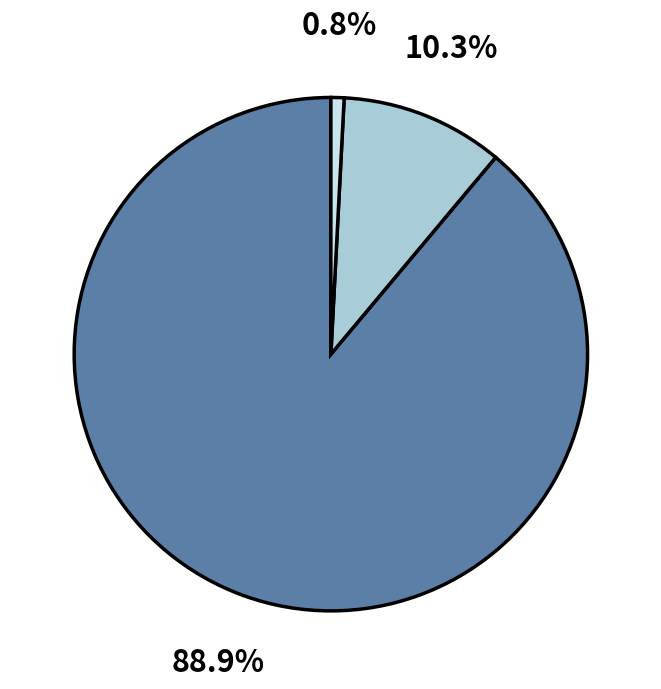

Does any single category account for the majority?

Yes